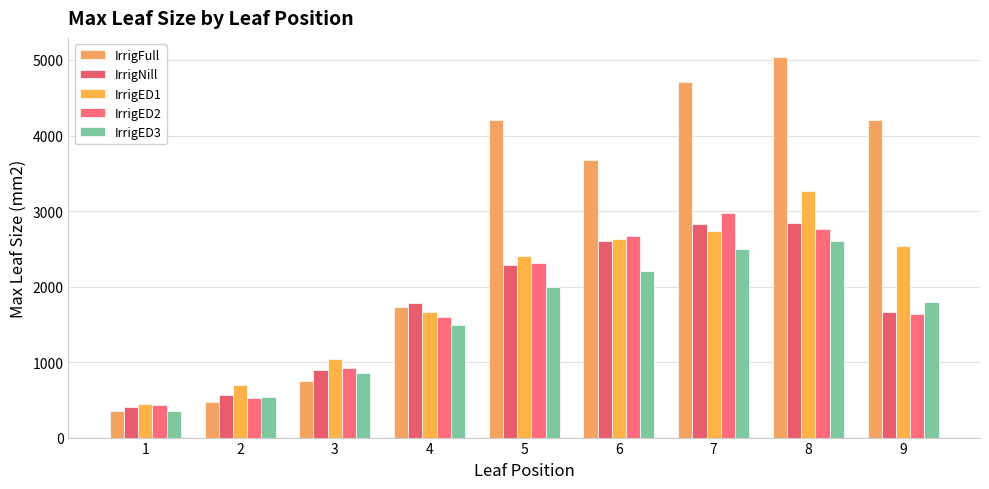

Read the IrrigED2 value at 2.

523.9